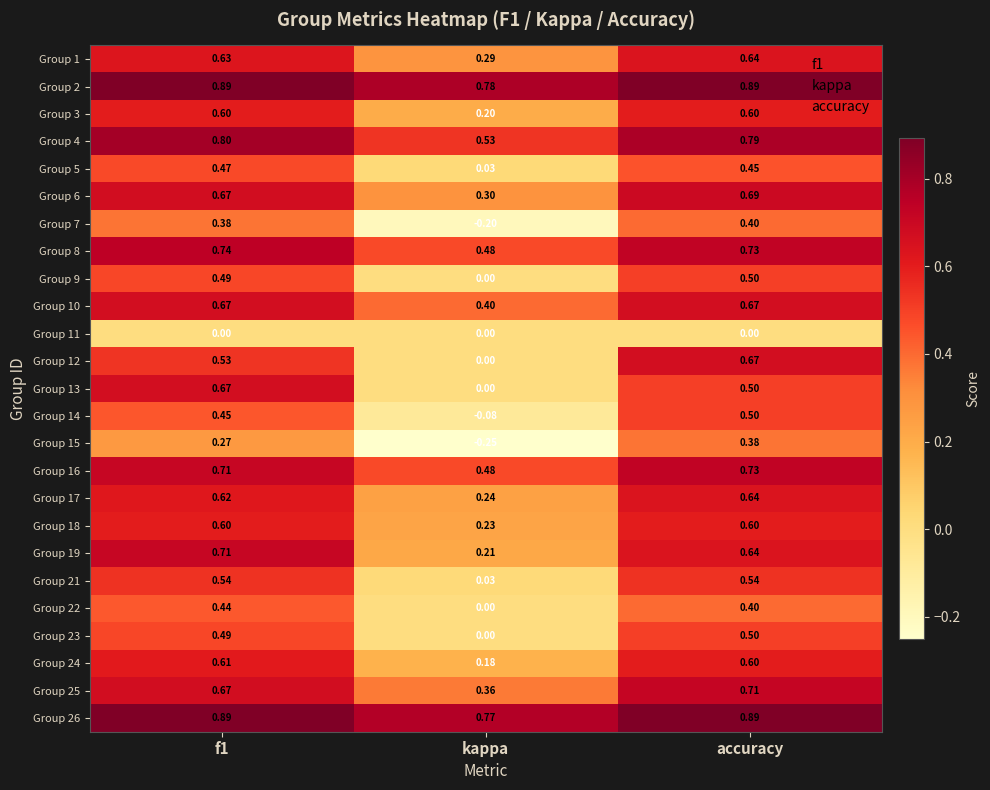

Is the value of Group 6 at f1 greater than the value of Group 13 at kappa?

Yes